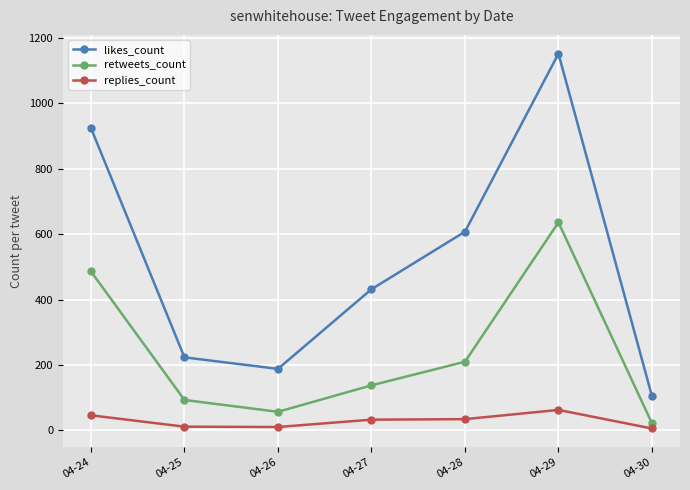

What value does the likes_count series have at 04-26?

188.1